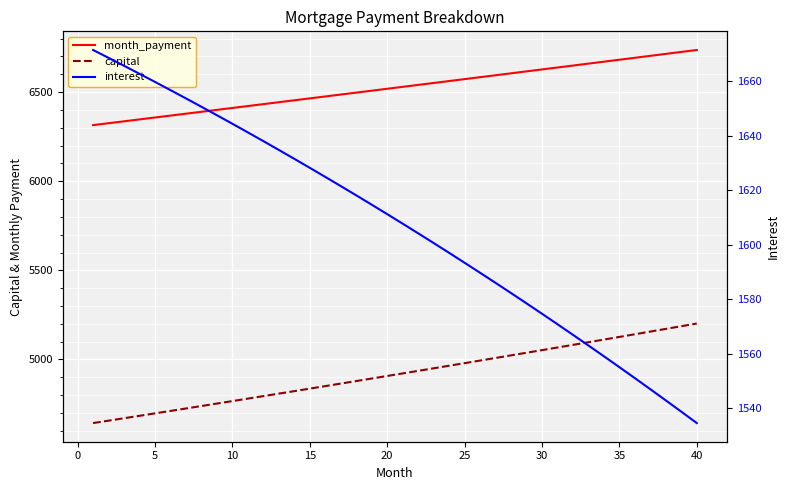

How many data points in capital are above 4921?

20